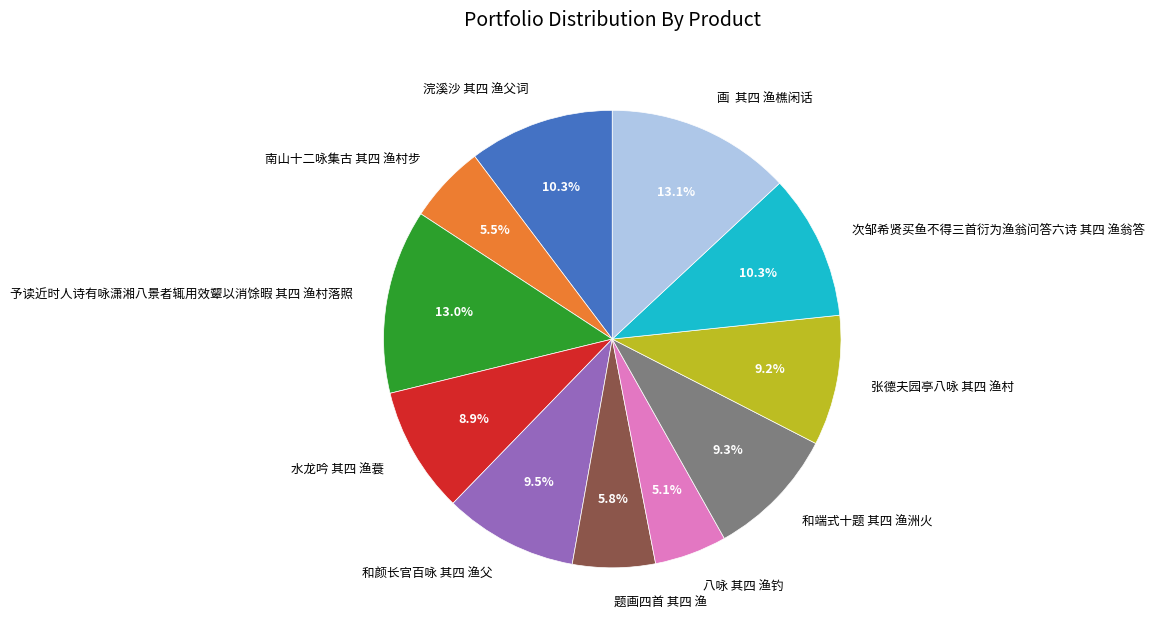

Does 次邹希贤买鱼不得三首衍为渔翁问答六诗 其四 渔翁答 account for over 50% of the chart?

No